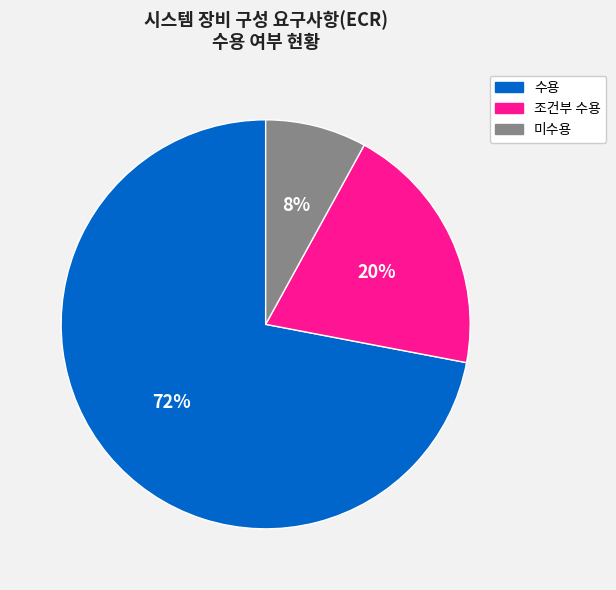

What percentage is the 조건부 수용 slice, to the nearest percent?

20%